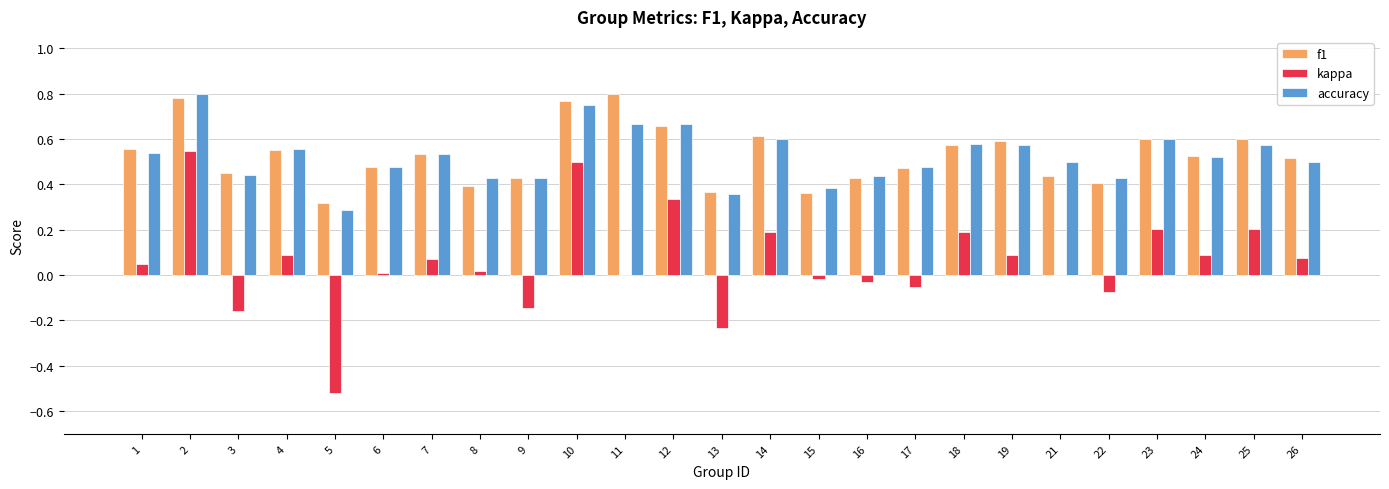

Where is f1 nearest to the value 0?

5